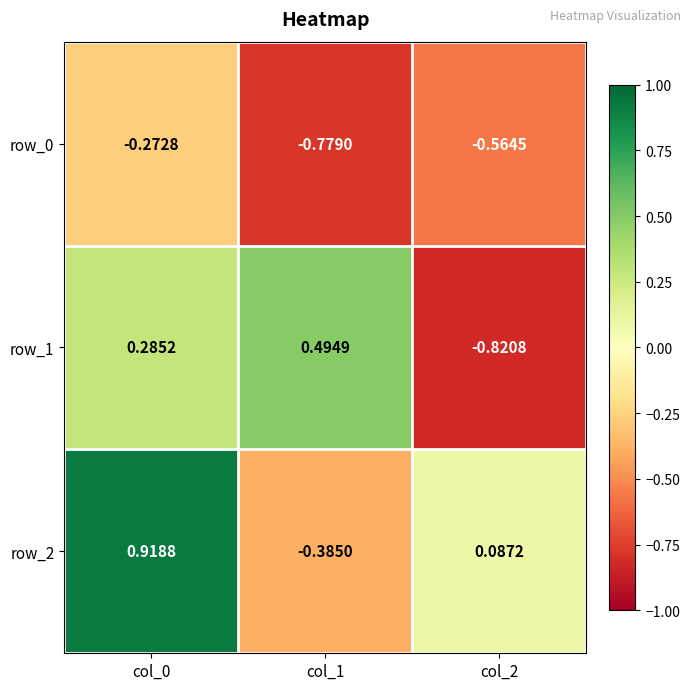

How many series are shown in this chart?

3